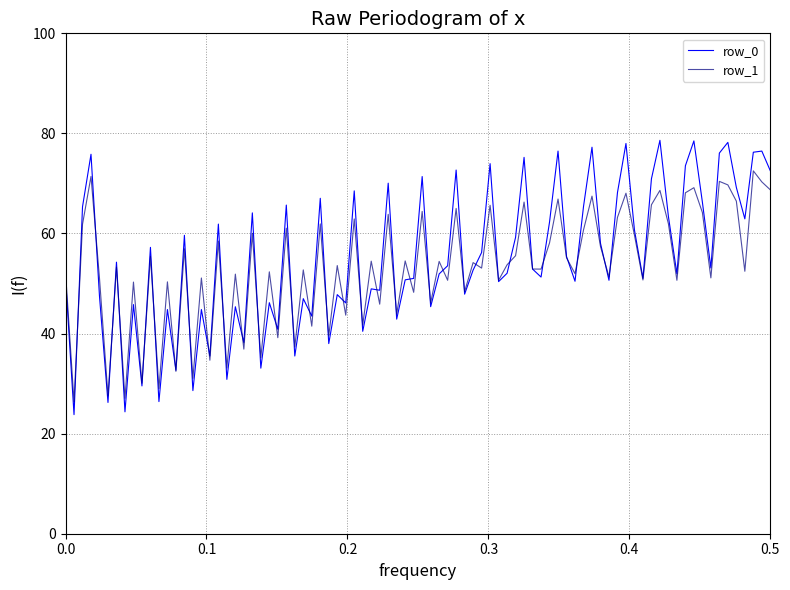

Which series has the widest spread of values?

row_0